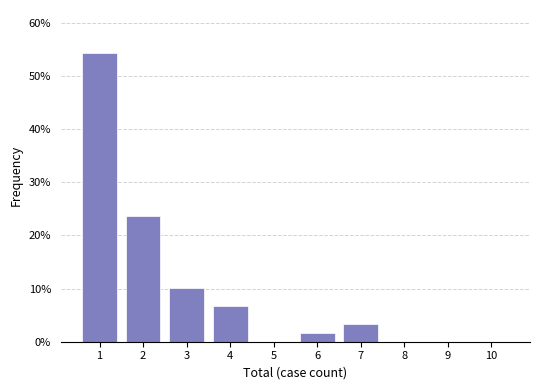

Reading left to right, what are all the values shown in this chart?

1=54.2	2=23.7	3=10.2	4=6.8	5=0.0	6=1.7	7=3.4	8=0.0	9=0.0	10=0.0